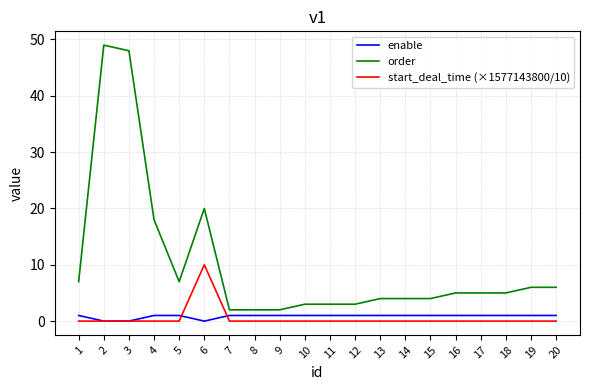

What are all the series names shown in the legend?

enable, order, start_deal_time (×1577143800/10)